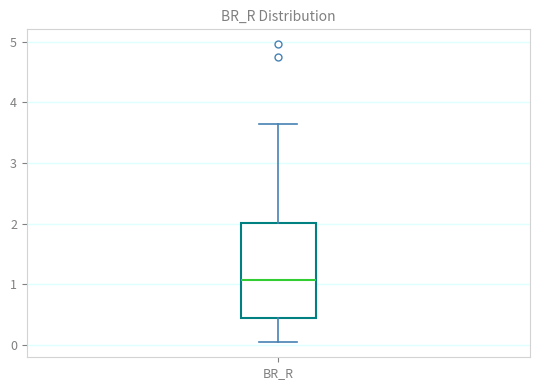

Transcribe this box plot: give where the median line is, the range the box spans, and where the two whiskers end, as read against the y-axis. The values are not printed on the chart, so give them approximately, as read against the axis.

median 1.1, box 0.4 to 2.0, whiskers 0.0 to 3.6